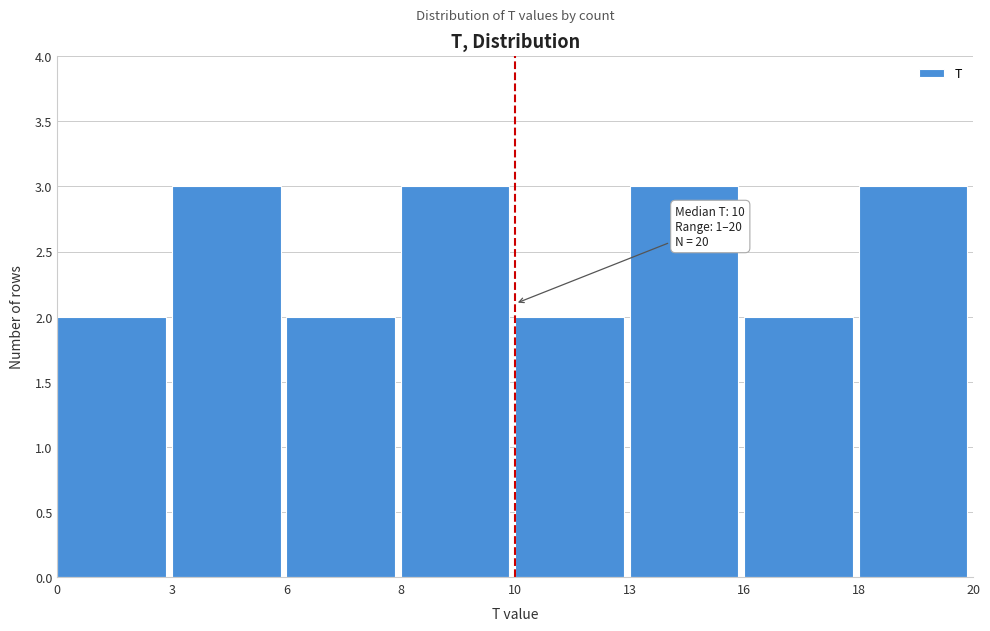

Reading left to right, transcribe all the data shown in this chart.

2	3	2	3	2	3	2	3